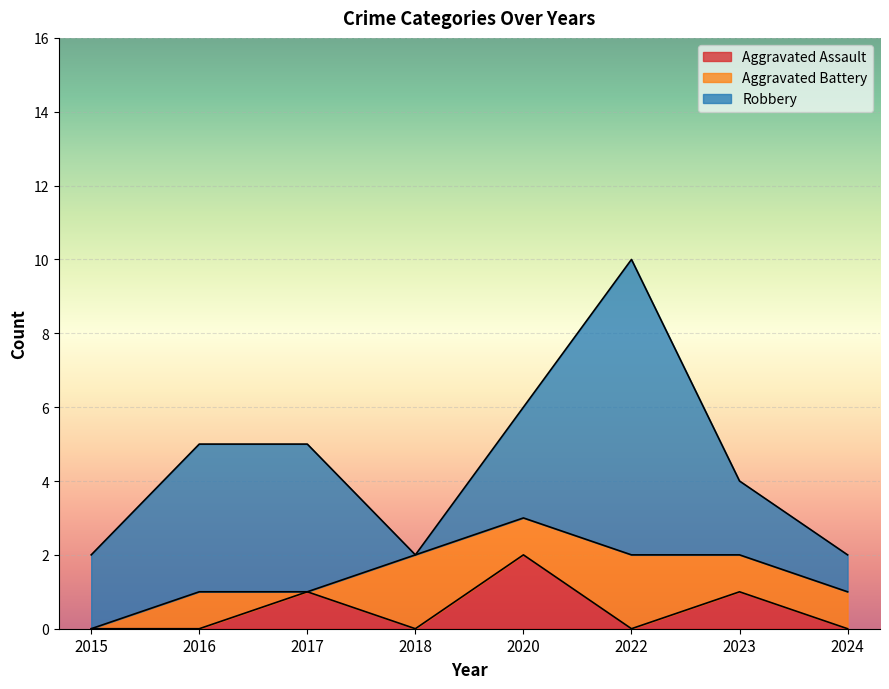

Is it true that Robbery equals 4 at 2016?

True